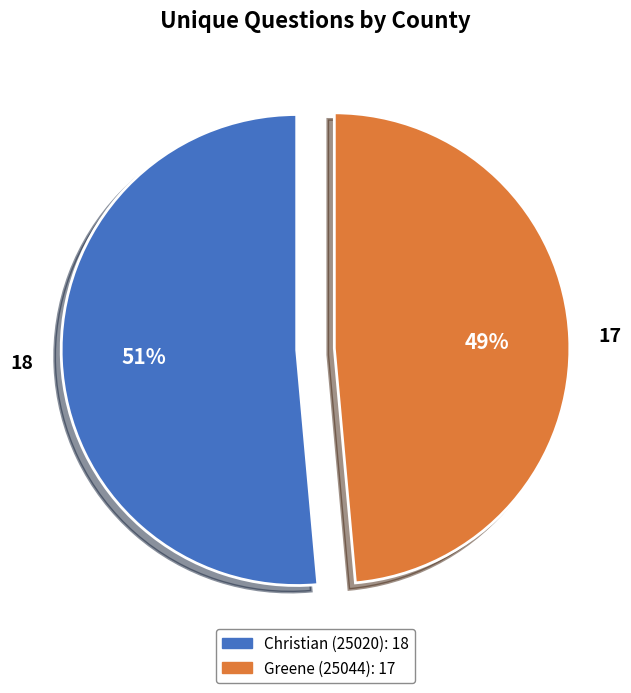

To the nearest percent, what is the average slice percentage?

50%